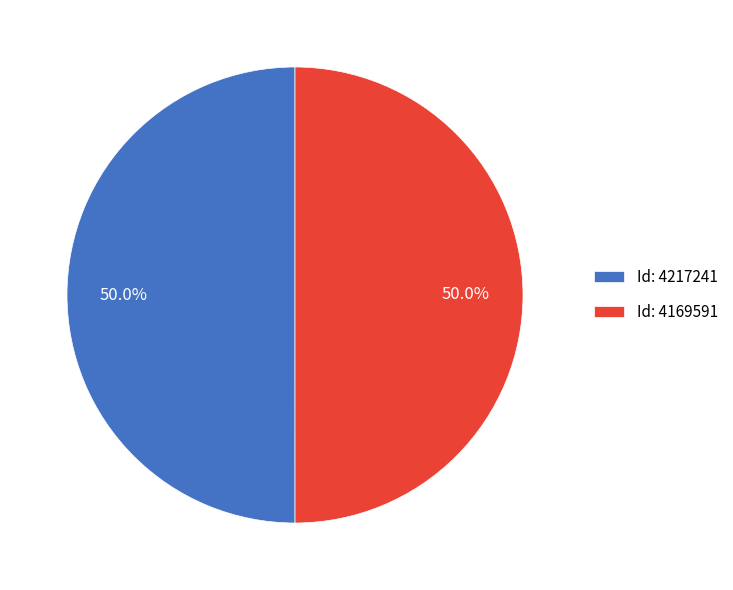

What portion of the pie excludes Id: 4169591?

50.0%